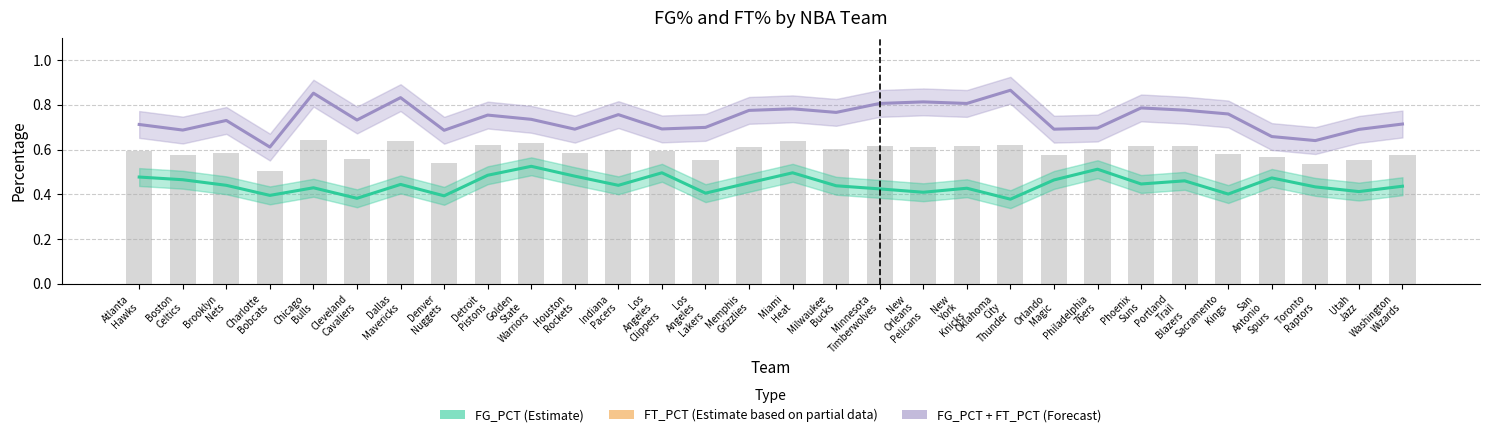

Is it true that FT_PCT (Forecast) equals 1.1 at Golden
State
Warriors?

False